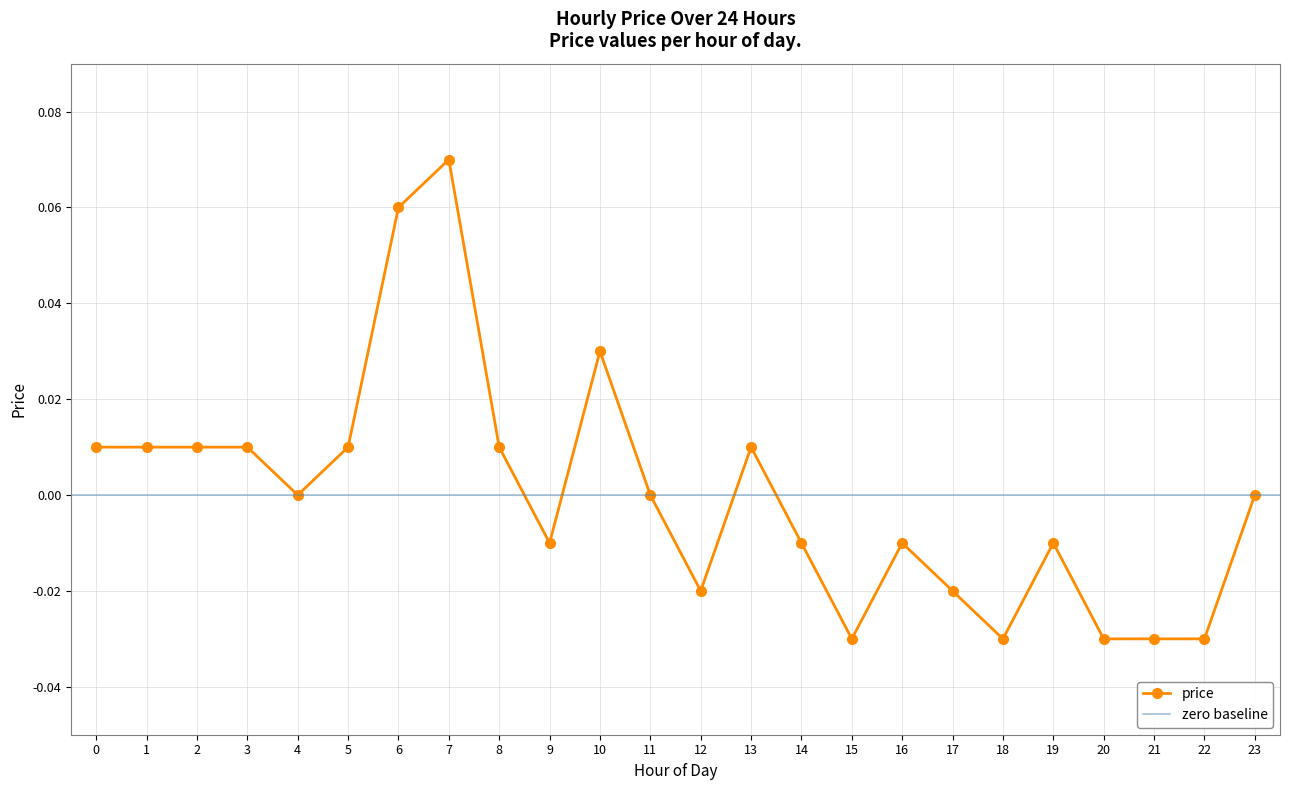

Reading left to right, extract all data points from this chart.

0=0.0	1=0.0	2=0.0	3=0.0	4=0.0	5=0.0	6=0.1	7=0.1	8=0.0	9=-0.0	10=0.0	11=0.0	12=-0.0	13=0.0	14=-0.0	15=-0.0	16=-0.0	17=-0.0	18=-0.0	19=-0.0	20=-0.0	21=-0.0	22=-0.0	23=0.0